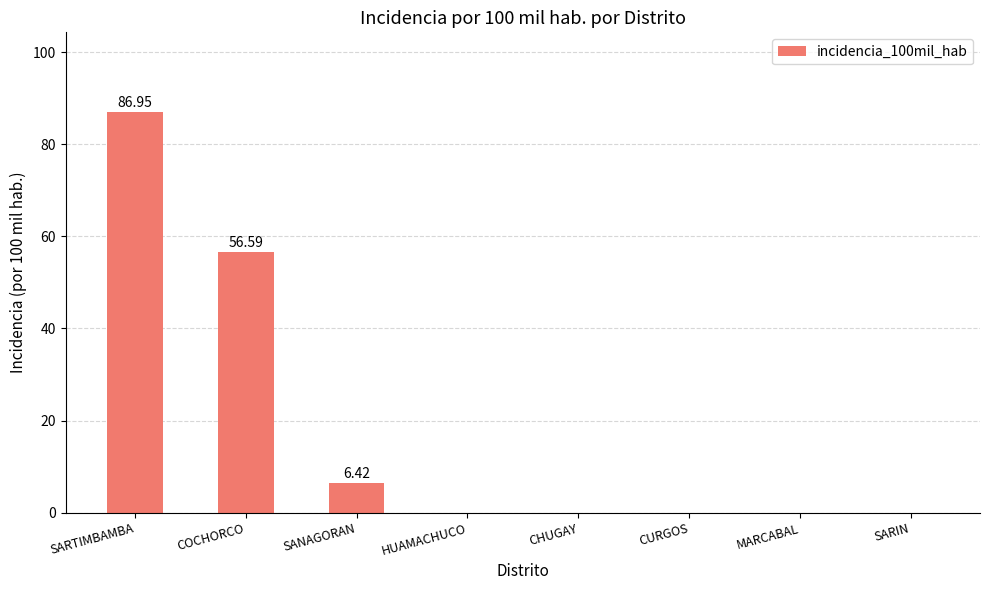

Where is the data nearest to the value 43?

COCHORCO